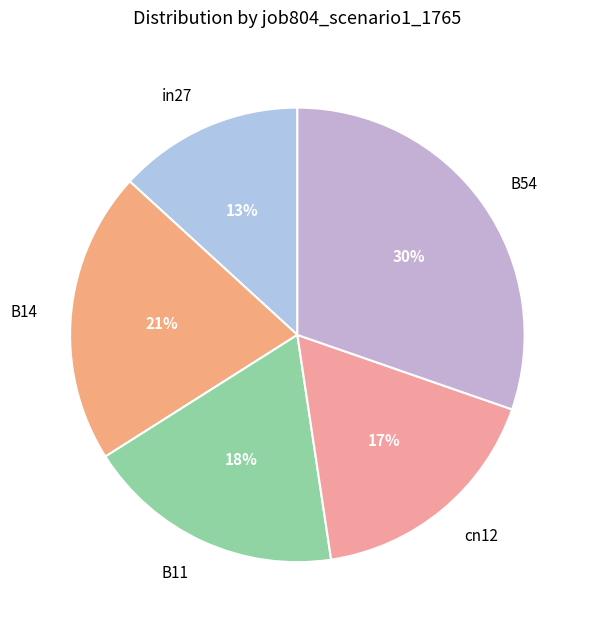

To the nearest percent, what portion does B14 represent?

21%